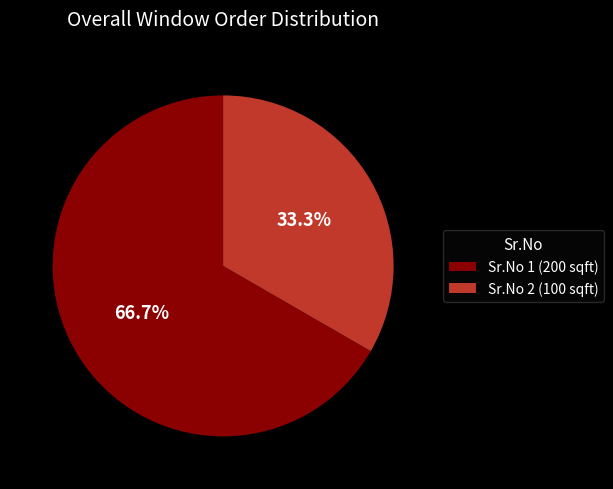

How many slices are in this pie chart?

2